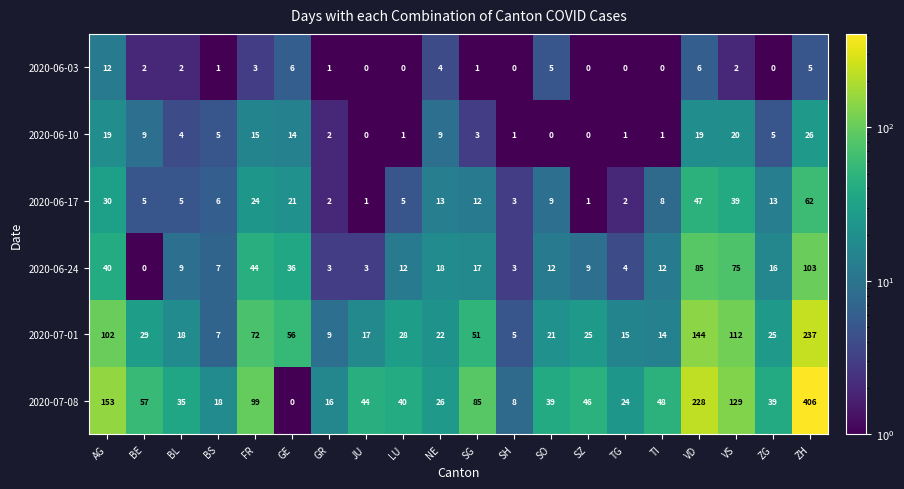

What is the maximum value shown in the chart?

406